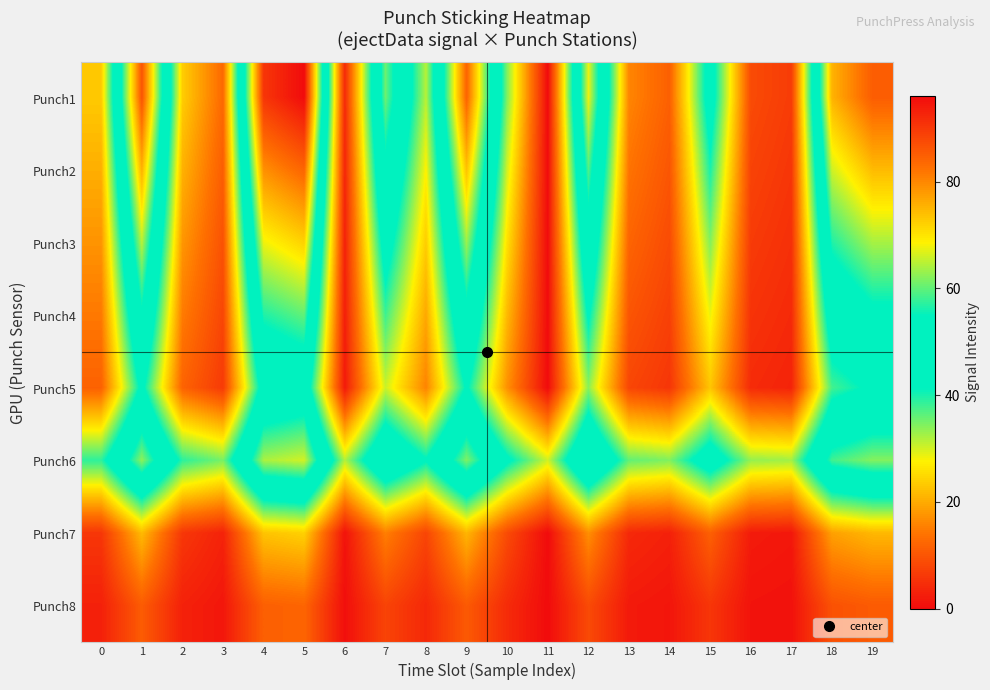

Reading left to right, extract all data points from this chart.

Punch1: 0=23.2	1=86.2	2=23.6	3=12.6	4=90.3	5=96.0	6=4.1	7=60.6	8=31.3	9=84.2	10=34.2	11=0.0	12=67.5	13=15.9	14=11.4	15=45.6	16=8.5	17=6.5	18=75.3	19=85.0
Punch2: 0=20.3	1=75.5	2=20.6	3=11.0	4=79.0	5=84.0	6=3.6	7=53.0	8=27.4	9=73.7	10=29.9	11=0.0	12=59.1	13=13.9	14=10.0	15=39.9	16=7.5	17=5.7	18=65.8	19=74.4
Punch3: 0=17.4	1=64.7	2=17.7	3=9.5	4=67.7	5=72.0	6=3.1	7=45.5	8=23.5	9=63.2	10=25.6	11=0.0	12=50.6	13=11.9	14=8.5	15=34.2	16=6.4	17=4.9	18=56.4	19=63.8
Punch4: 0=14.5	1=53.9	2=14.7	3=7.9	4=56.4	5=60.0	6=2.5	7=37.9	8=19.6	9=52.6	10=21.4	11=0.0	12=42.2	13=9.9	14=7.1	15=28.5	16=5.3	17=4.1	18=47.0	19=53.1
Punch5: 0=11.6	1=43.1	2=11.8	3=6.3	4=45.2	5=48.0	6=2.0	7=30.3	8=15.7	9=42.1	10=17.1	11=0.0	12=33.8	13=7.9	14=5.7	15=22.8	16=4.3	17=3.3	18=37.6	19=42.5
Punch6: 0=38.7	1=62.3	2=38.8	3=34.7	4=63.9	5=66.0	6=31.5	7=52.7	8=41.7	9=61.6	10=42.8	11=30.0	12=55.3	13=35.9	14=34.3	15=47.1	16=33.2	17=32.4	18=58.2	19=61.9
Punch7: 0=5.8	1=21.6	2=5.9	3=3.2	4=22.6	5=24.0	6=1.0	7=15.2	8=7.8	9=21.1	10=8.5	11=0.0	12=16.9	13=4.0	14=2.8	15=11.4	16=2.1	17=1.6	18=18.8	19=21.3
Punch8: 0=2.9	1=10.8	2=2.9	3=1.6	4=11.3	5=12.0	6=0.5	7=7.6	8=3.9	9=10.5	10=4.3	11=0.0	12=8.4	13=2.0	14=1.4	15=5.7	16=1.1	17=0.8	18=9.4	19=10.6